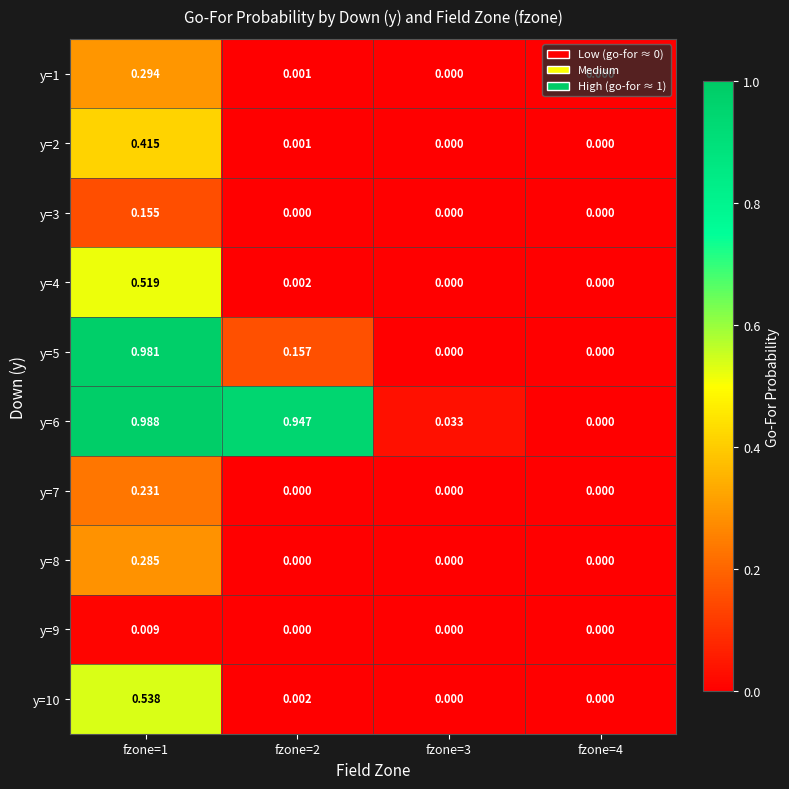

Is the value of y=1 at fzone=1 greater than the value of y=8 at fzone=2?

Yes